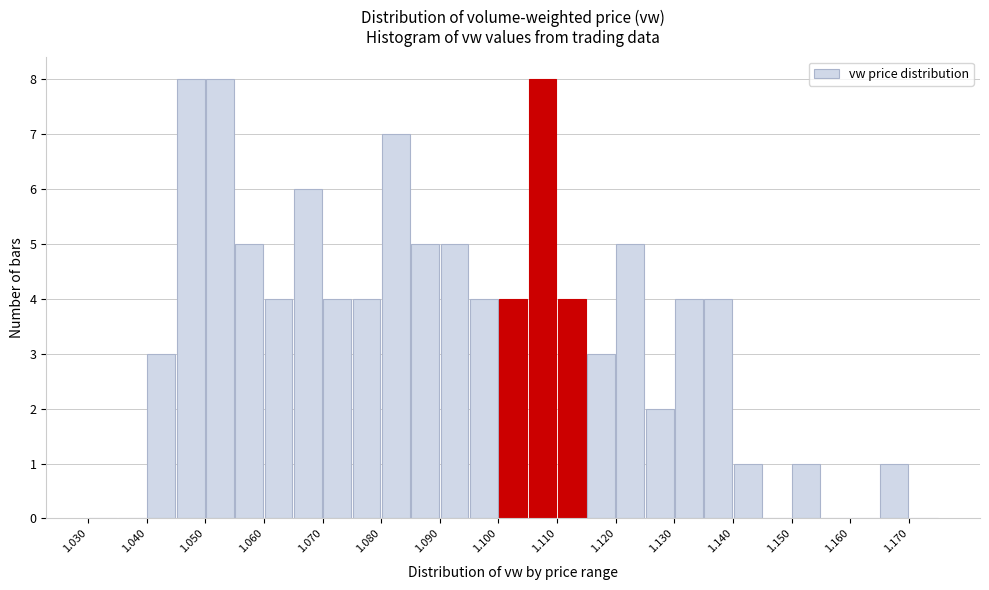

What is the height of the bar covering 1.070 to 1.075 on the x-axis? The values are not printed on the chart, so give them approximately, as read against the axis.

4